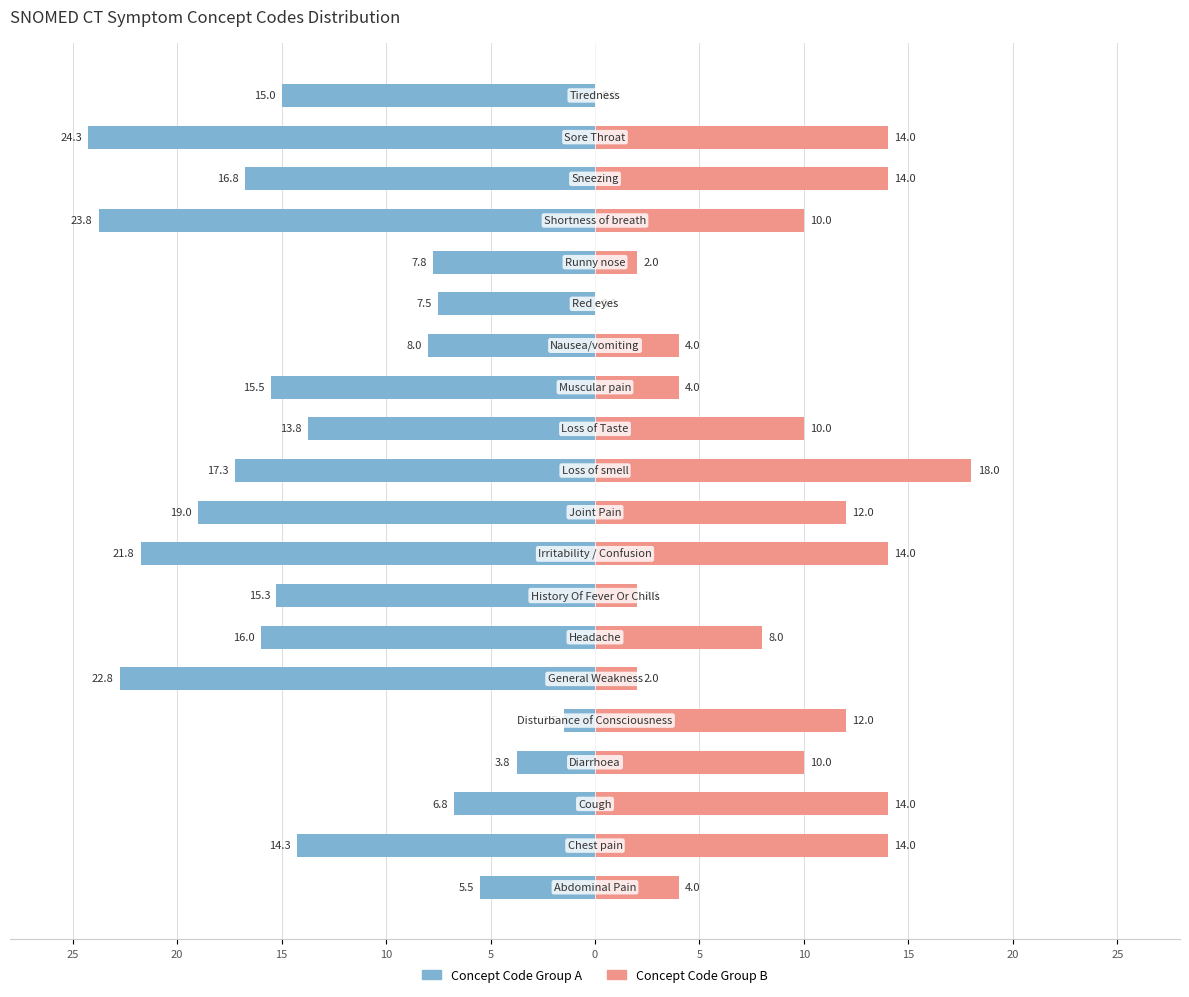

Read the Concept Code Group A value at 10.

-15.3